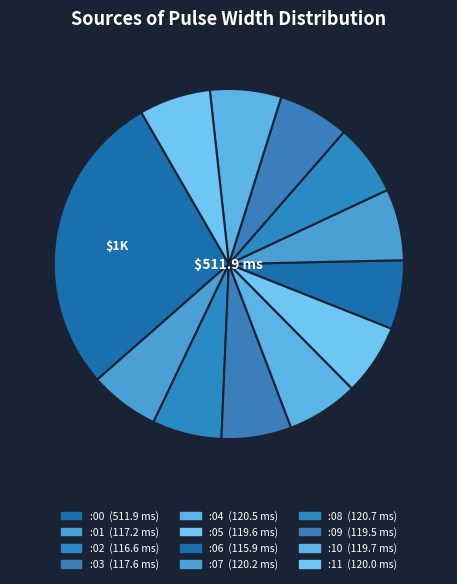

How many slices are in this pie chart?

12